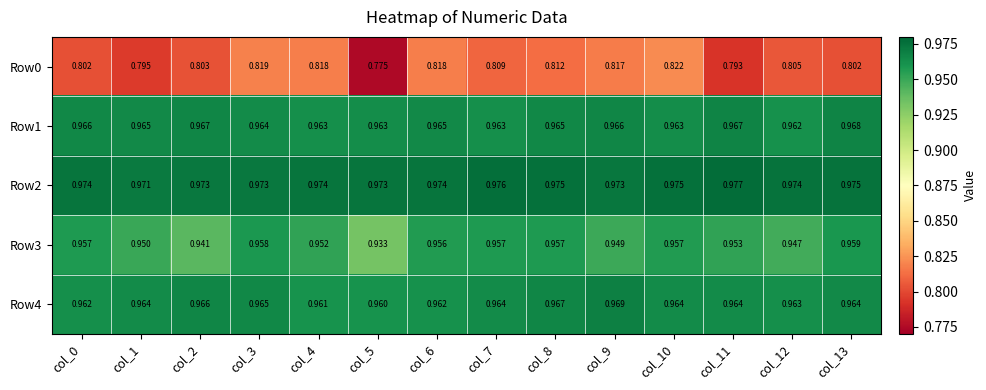

Is the value of Row1 at col_7 greater than the value of Row4 at col_4?

Yes